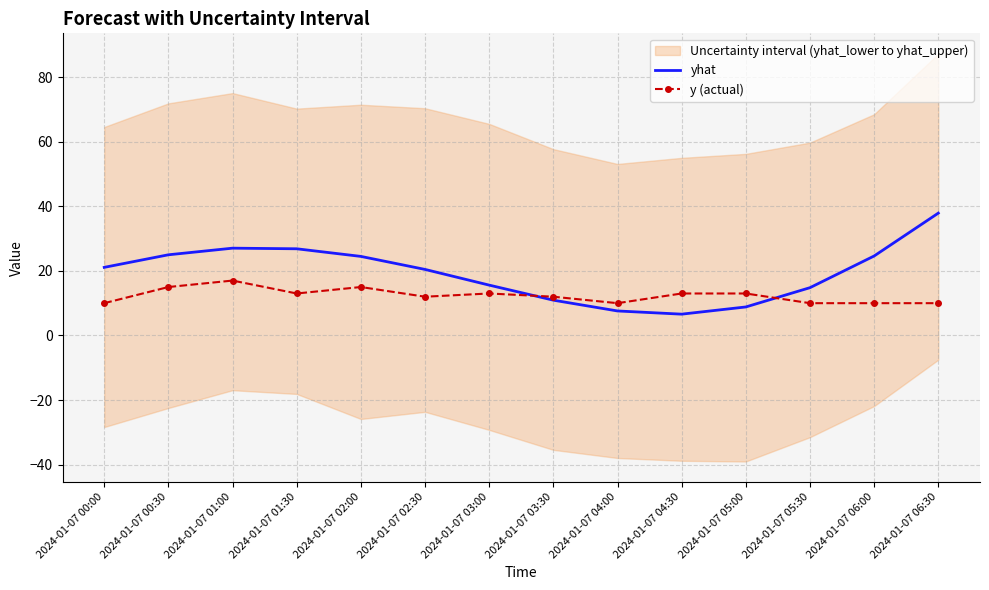

Which category has the lowest value in the y (actual) series?

2024-01-07 00:00